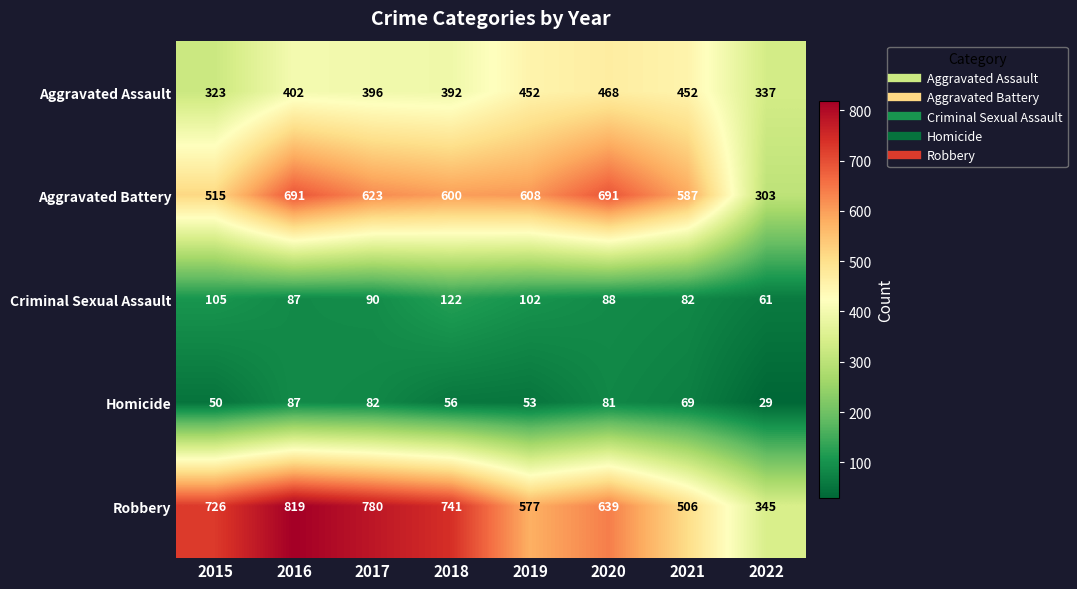

Which series has the widest spread of values?

Robbery